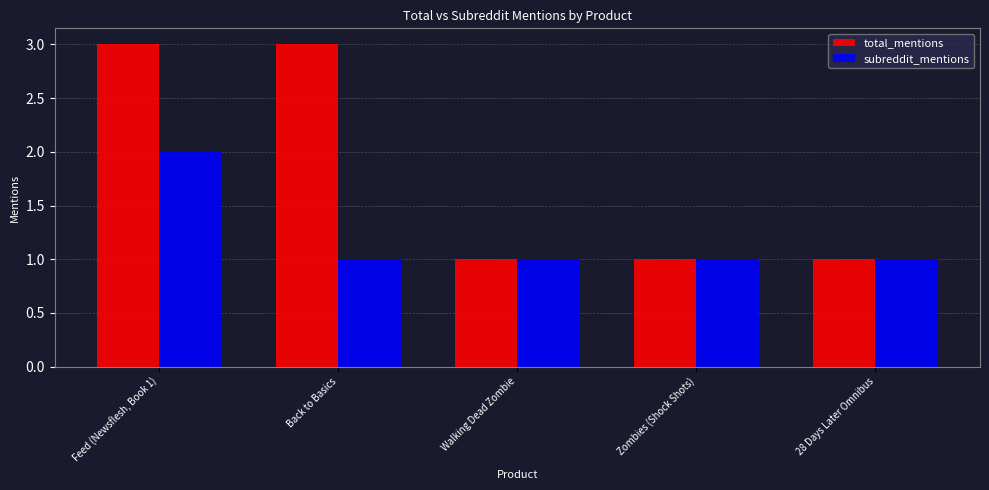

The value of total_mentions at Walking Dead Zombie is 1. True or false?

True